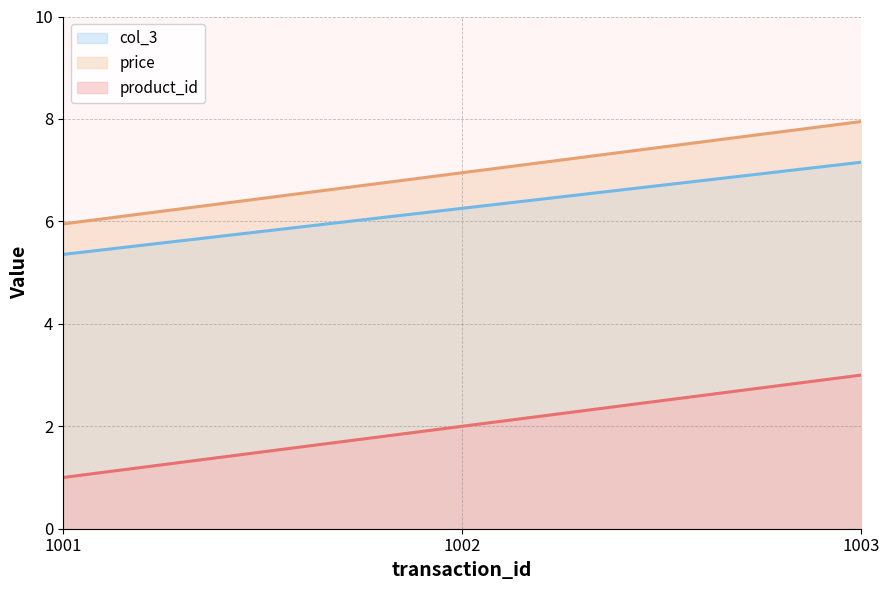

What is the greatest value displayed?

8.0